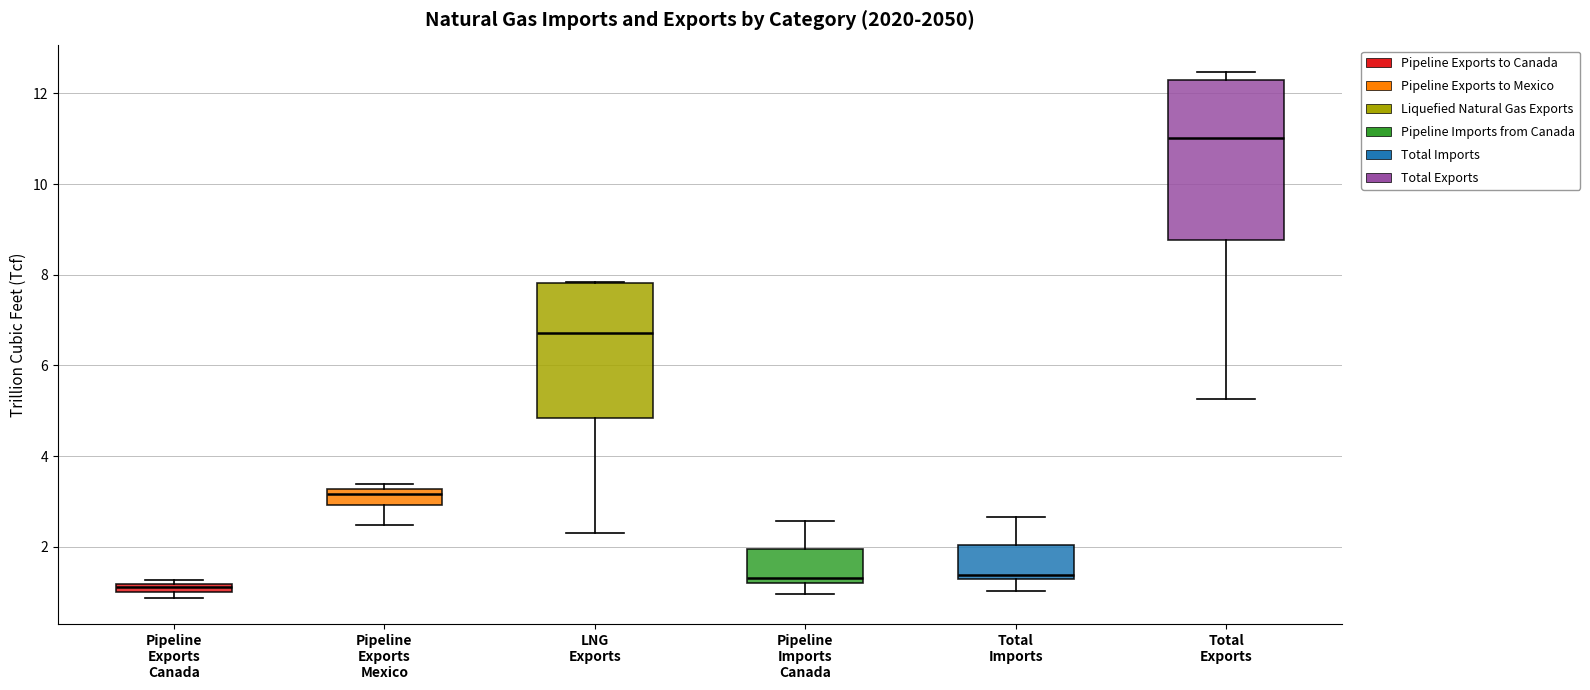

Where does the lower whisker of the box for Total Imports end on the y-axis? The values are not printed on the chart, so give them approximately, as read against the axis.

1.0